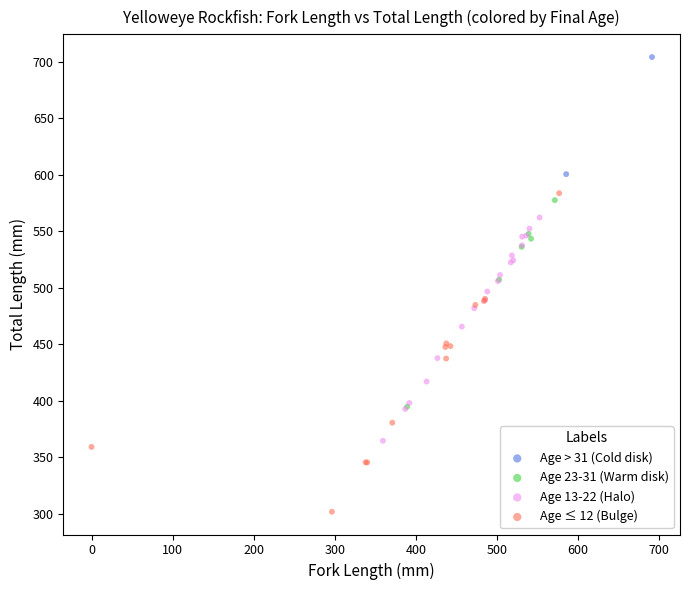

What are all the series names shown in the legend?

Age > 31 (Cold disk), Age 23-31 (Warm disk), Age 13-22 (Halo), Age ≤ 12 (Bulge)